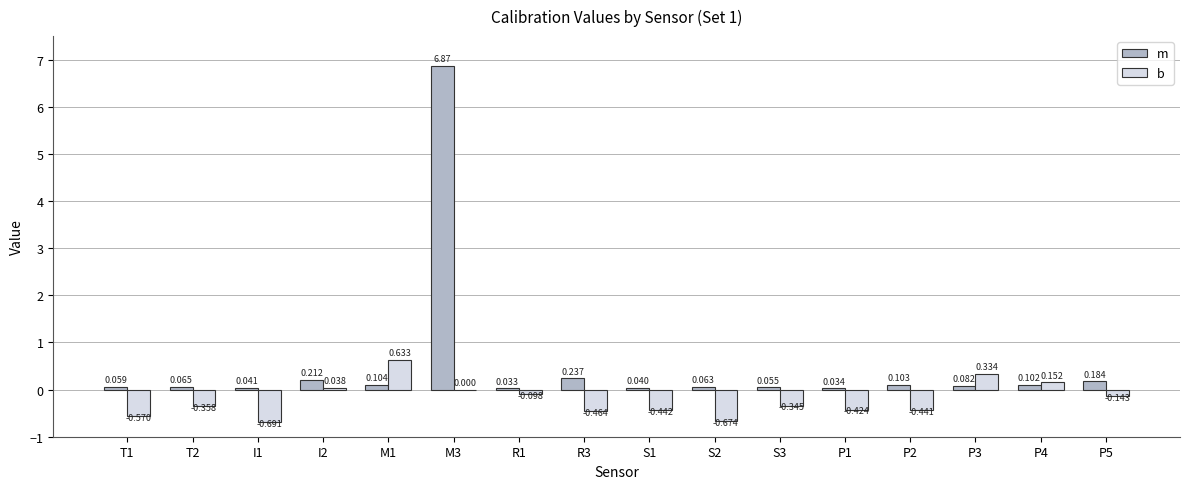

What is the maximum value for m?

6.9